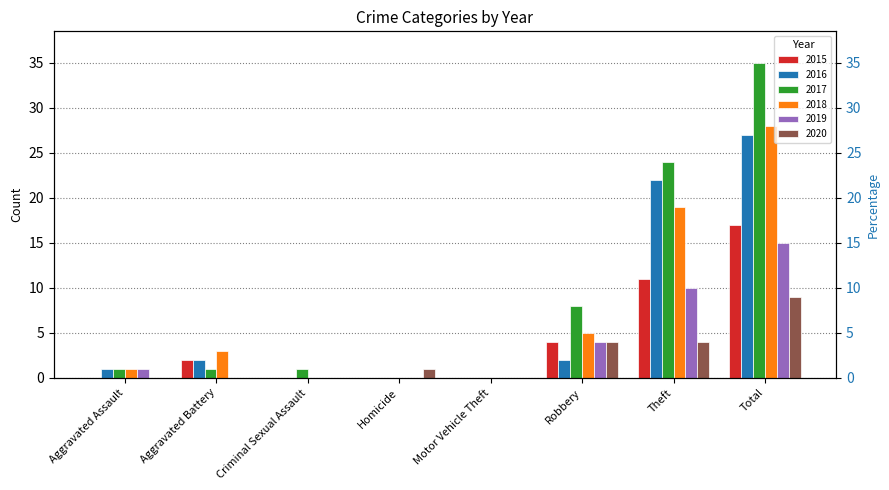

Is the value of 2015 at Aggravated Battery greater than the value of 2020 at Robbery?

No